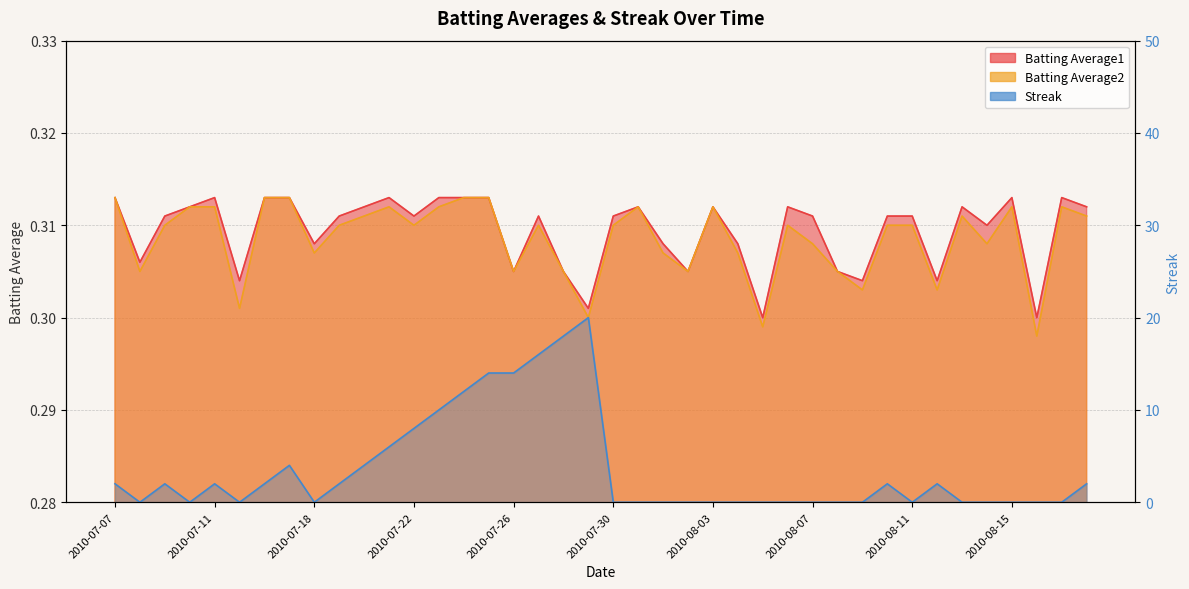

What position from the left is 2010-07-21?

12